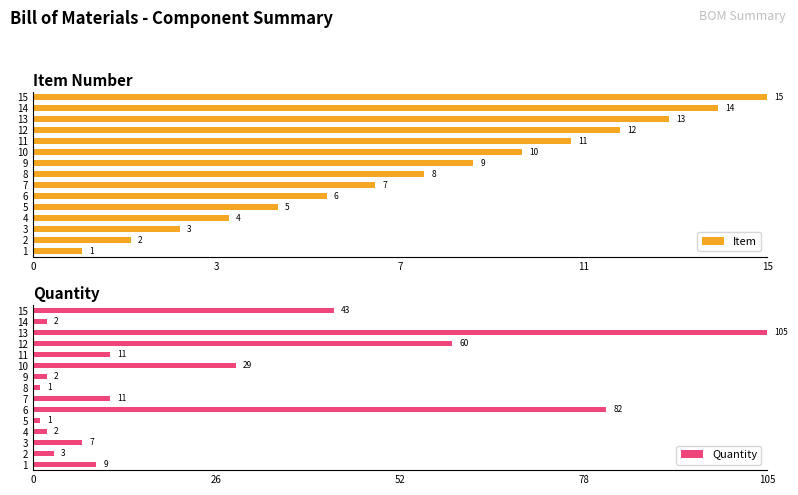

How many groups of bars are there?

15